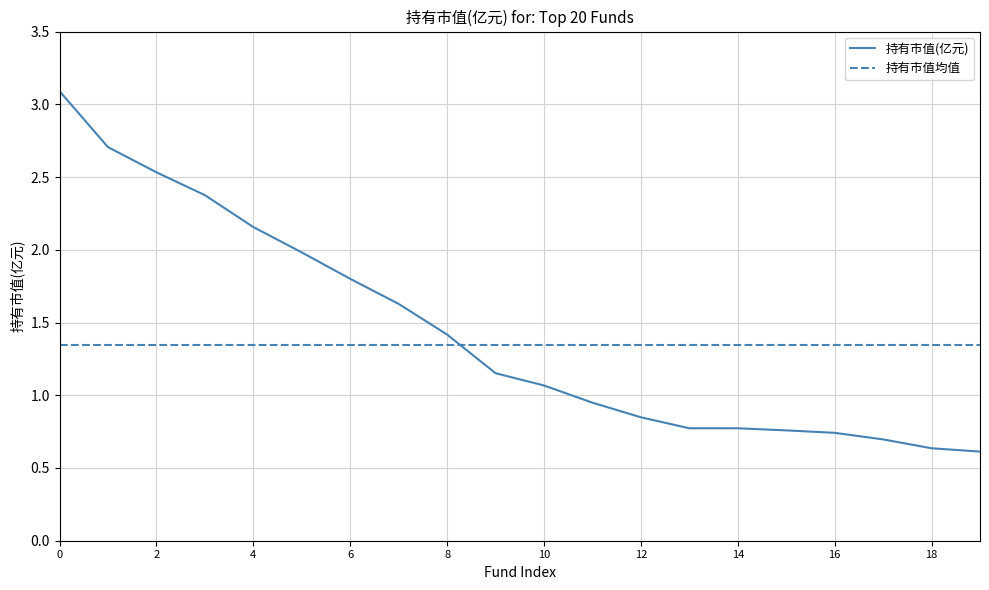

True or false: 持有市值(亿元) and 持有市值均值 intersect in this chart.

True